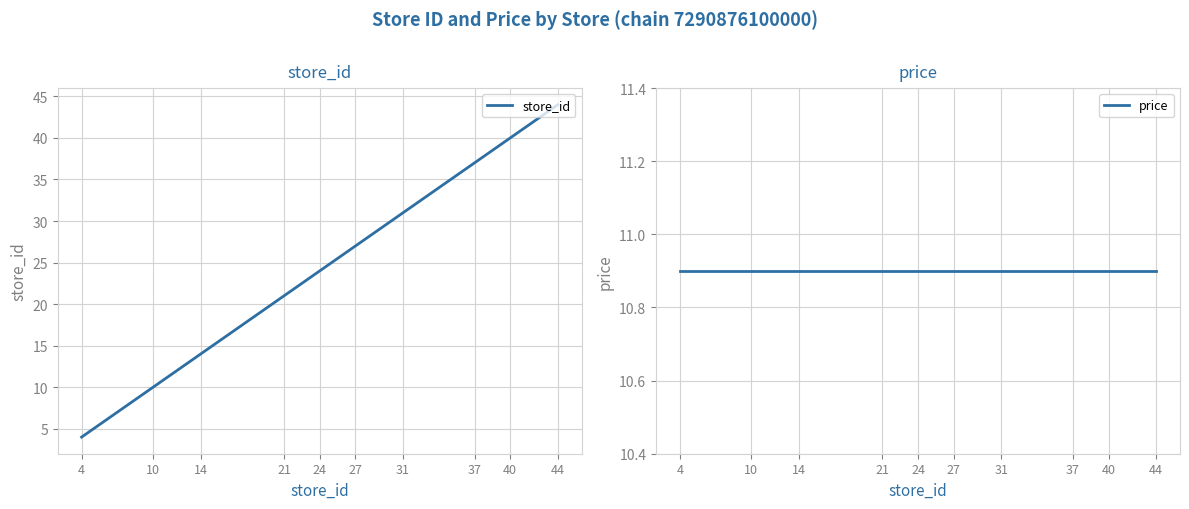

At which label does store_id first exceed 26?

15